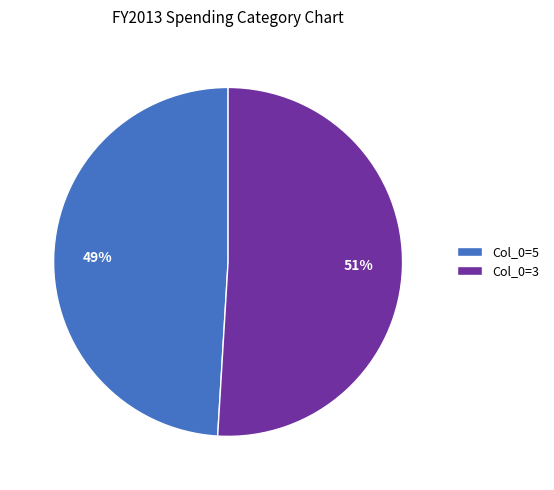

What percentage is the Col_0=5 slice, to the nearest percent?

49%